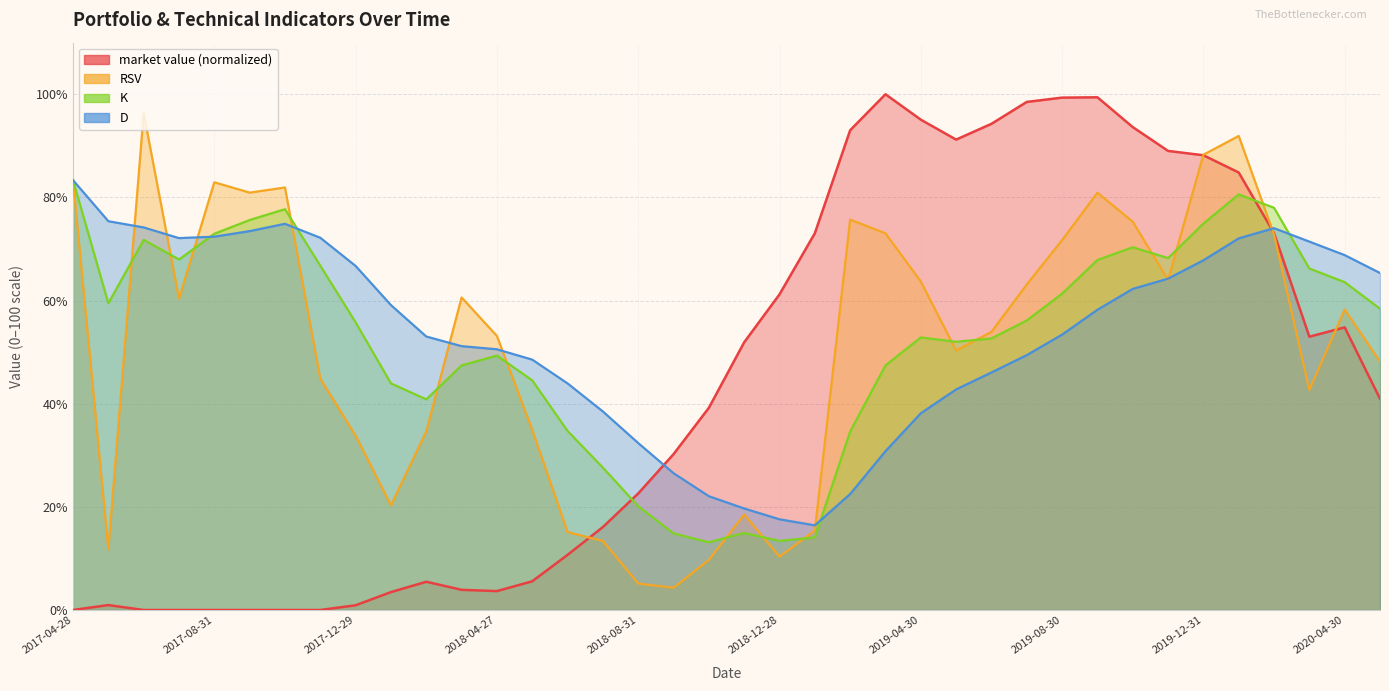

At which category does market value reach its first local peak?

2017-05-31